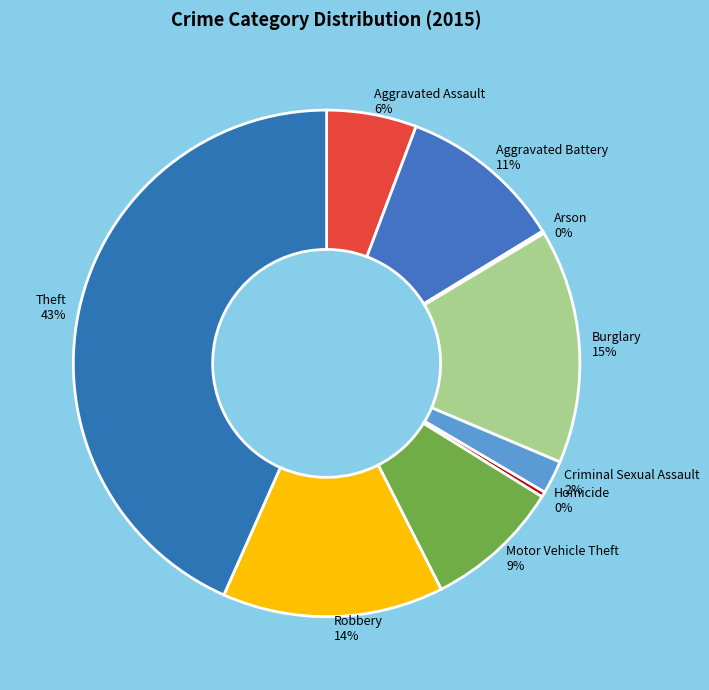

Do Burglary and Criminal Sexual Assault together represent more than half of the pie?

No